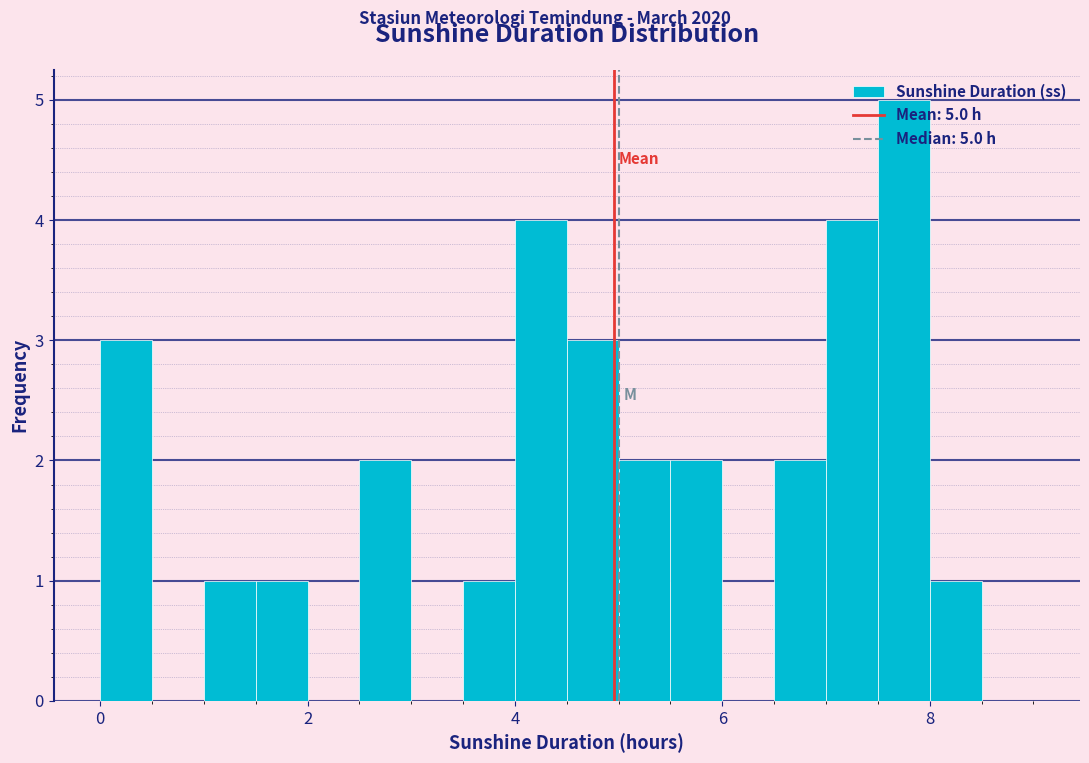

Around what value on the x-axis is the tallest bar? Give the approximate position of its centre, as read against the axis.

7.8